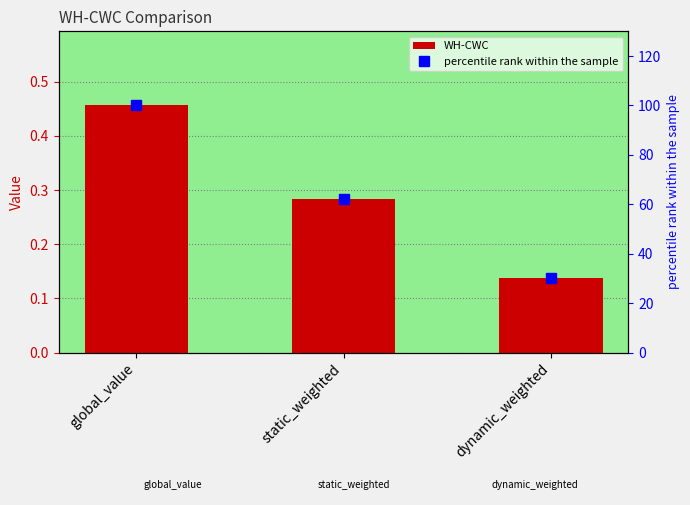

Which series has the largest total across all categories?

percentile rank within the sample